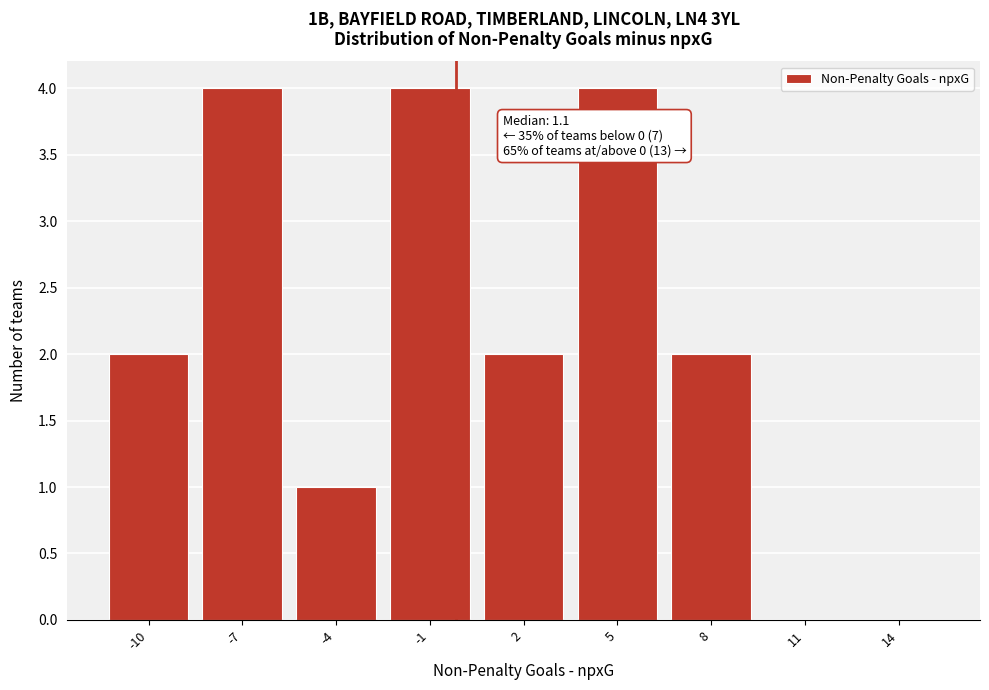

Reading right to left, extract all data points from this chart.

14=0	11=0	8=2	5=4	2=2	-1=4	-4=1	-7=4	-10=2